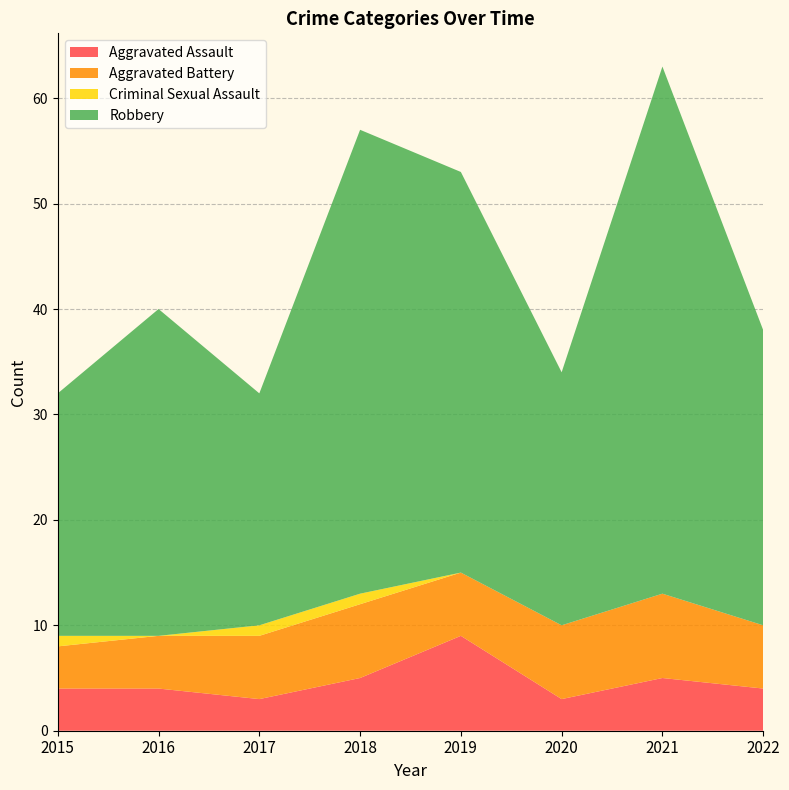

Reading right to left, what are all the values shown in this chart?

Aggravated Assault: 4	5	3	9	5	3	4	4
Aggravated Battery: 6	8	7	6	7	6	5	4
Criminal Sexual Assault: 0	0	0	0	1	1	0	1
Robbery: 28	50	24	38	44	22	31	23